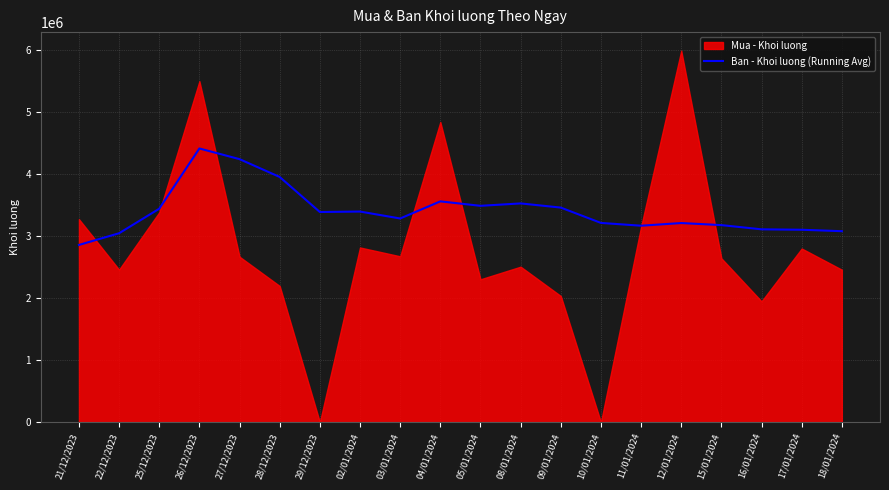

The value of Ban - Khoi luong (Running Avg) at 05/01/2024 is 1346665.3. True or false?

False